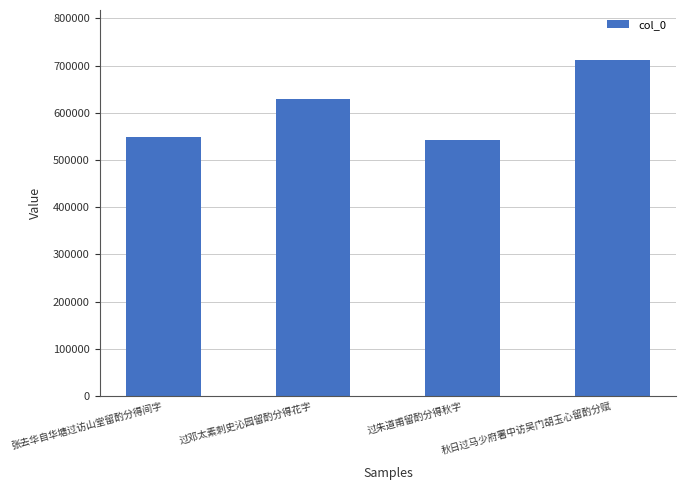

What is the sum of all values?

2431219